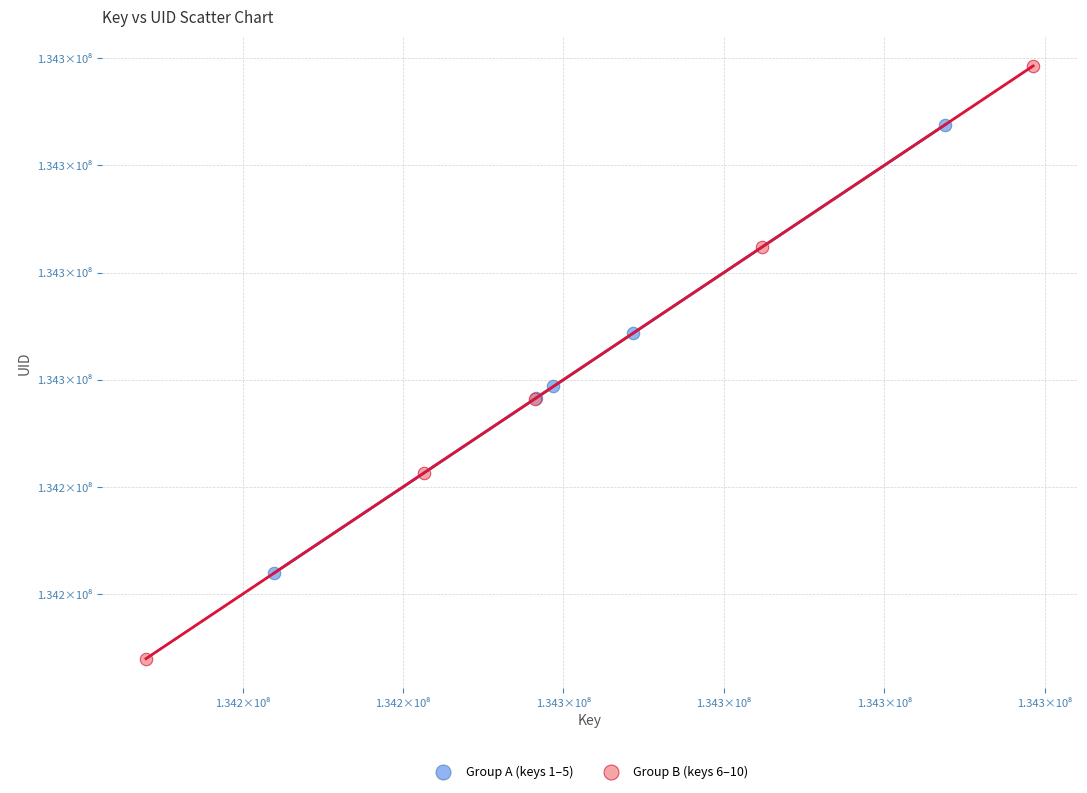

What are all the series names shown in the legend?

Group A (keys 1–5), Group B (keys 6–10)